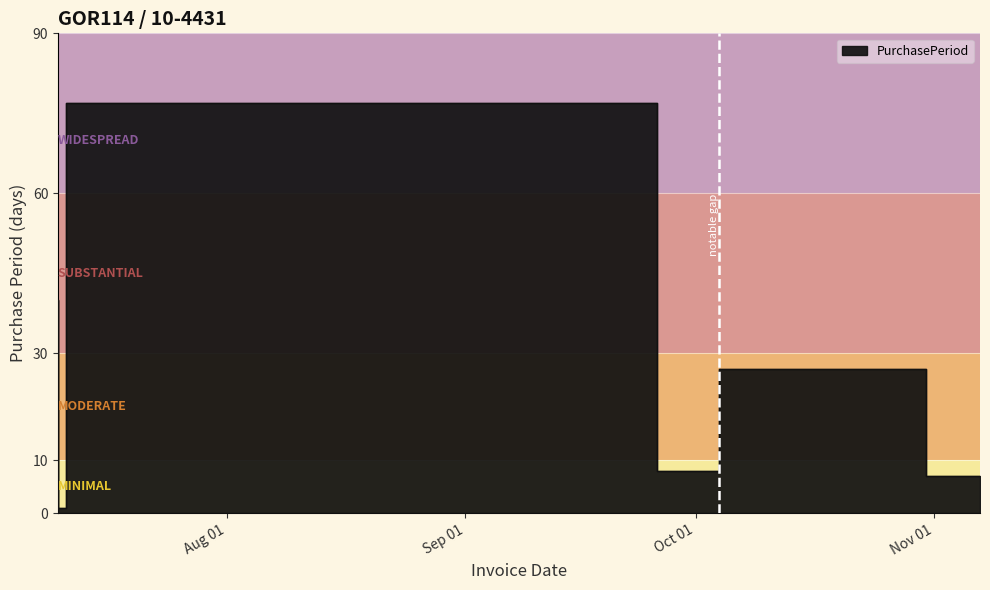

At which label is the value closest to 39?

2017-07-10